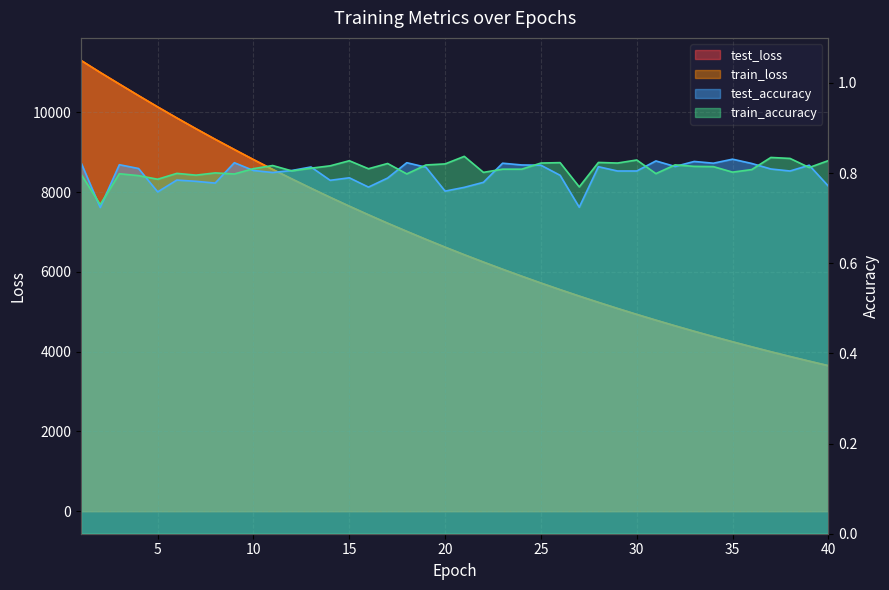

What is the difference between the maximum and second lowest values in the train_loss series?

7539.2